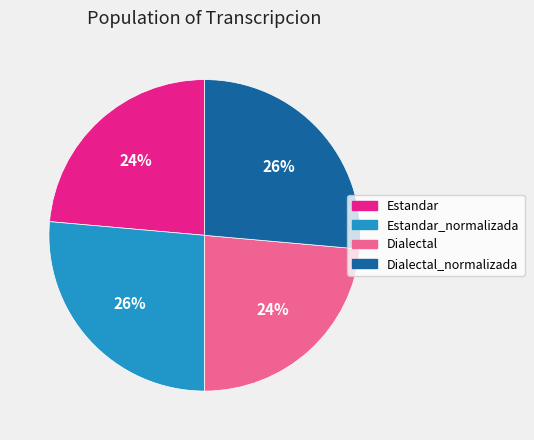

Does any single category account for the majority?

No